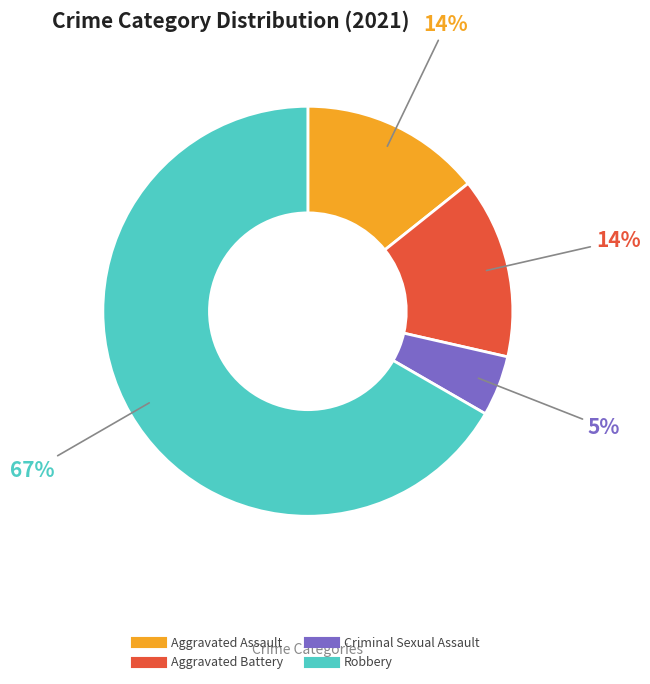

Which slice is the largest?

Robbery